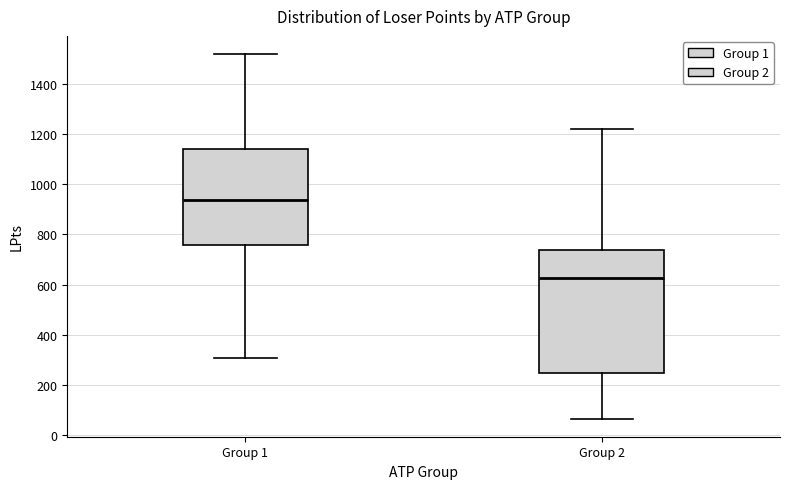

Where does the upper whisker of the box for Group 1 end on the y-axis? The values are not printed on the chart, so give them approximately, as read against the axis.

1520